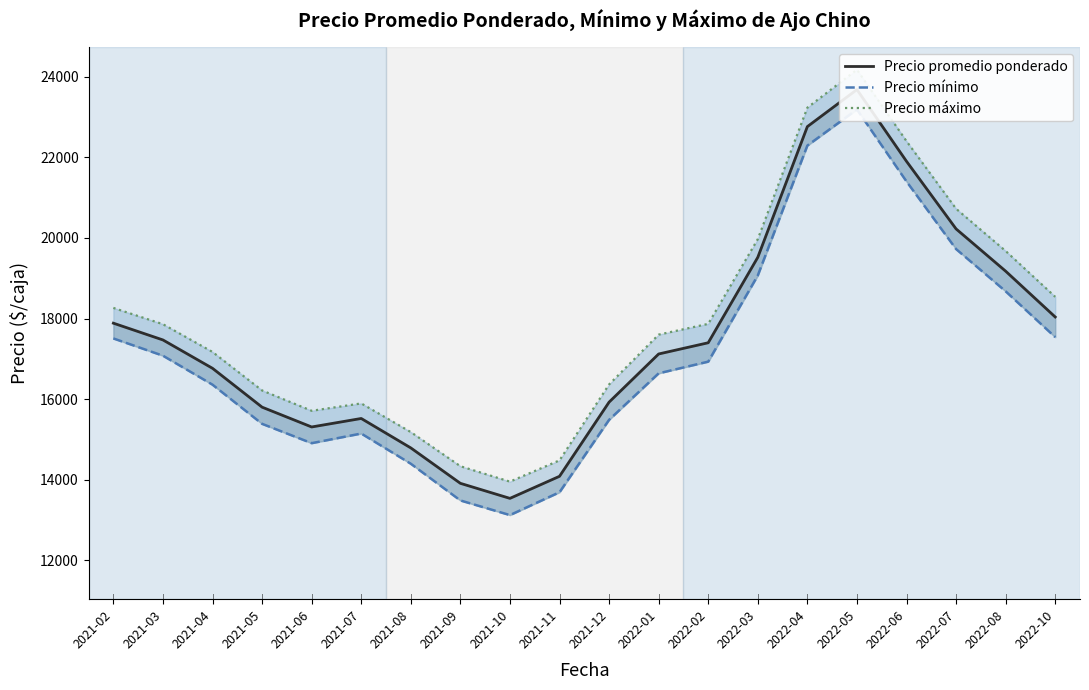

What is the label of the 18th point from the right?

2021-04